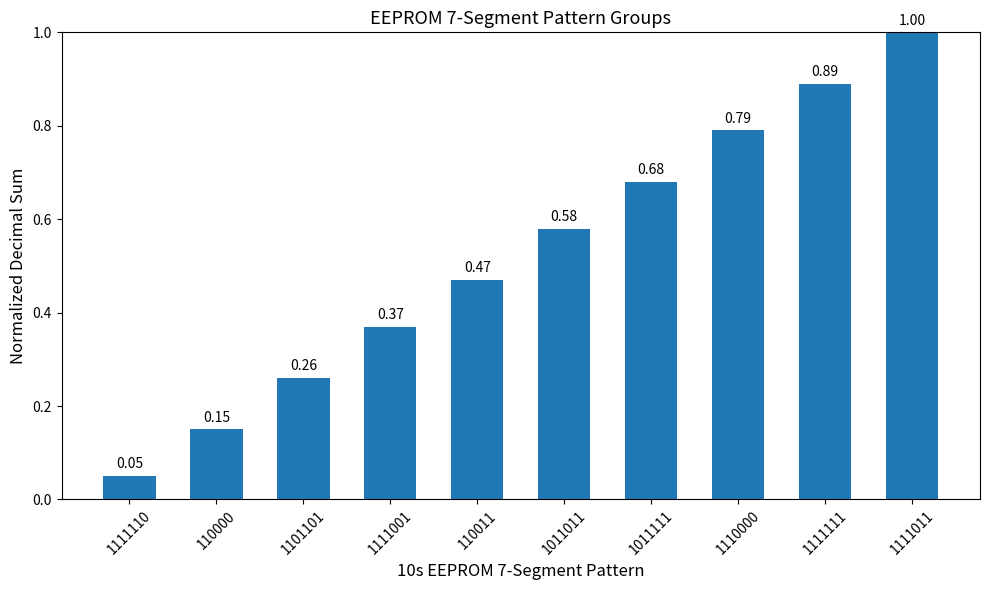

What is the sum of all values?

5.2